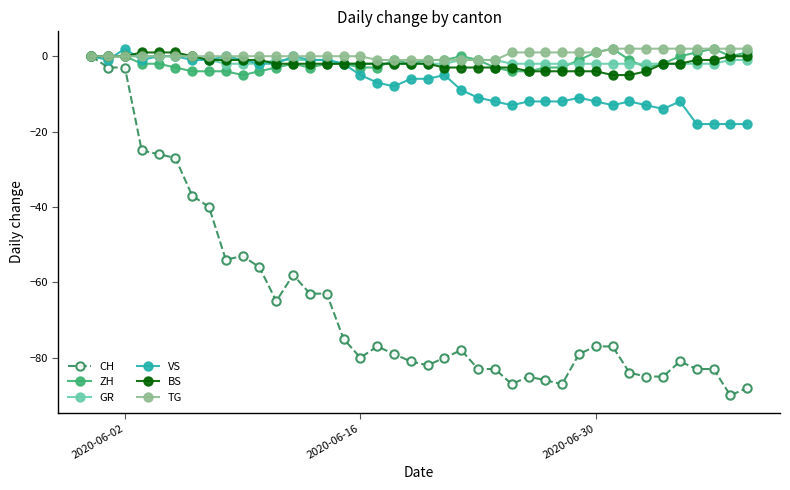

Which series has the widest spread of values?

CH